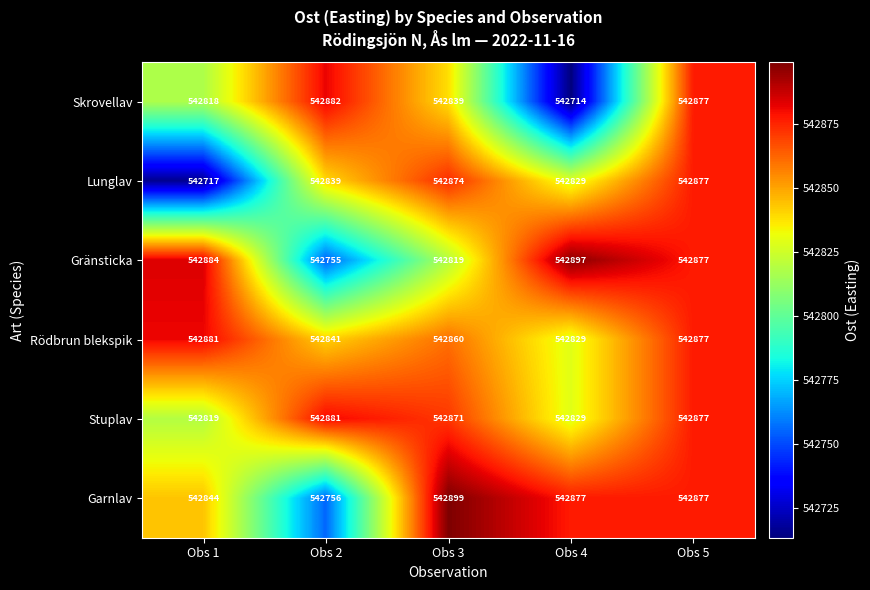

Which series has the widest spread of values?

Skrovellav